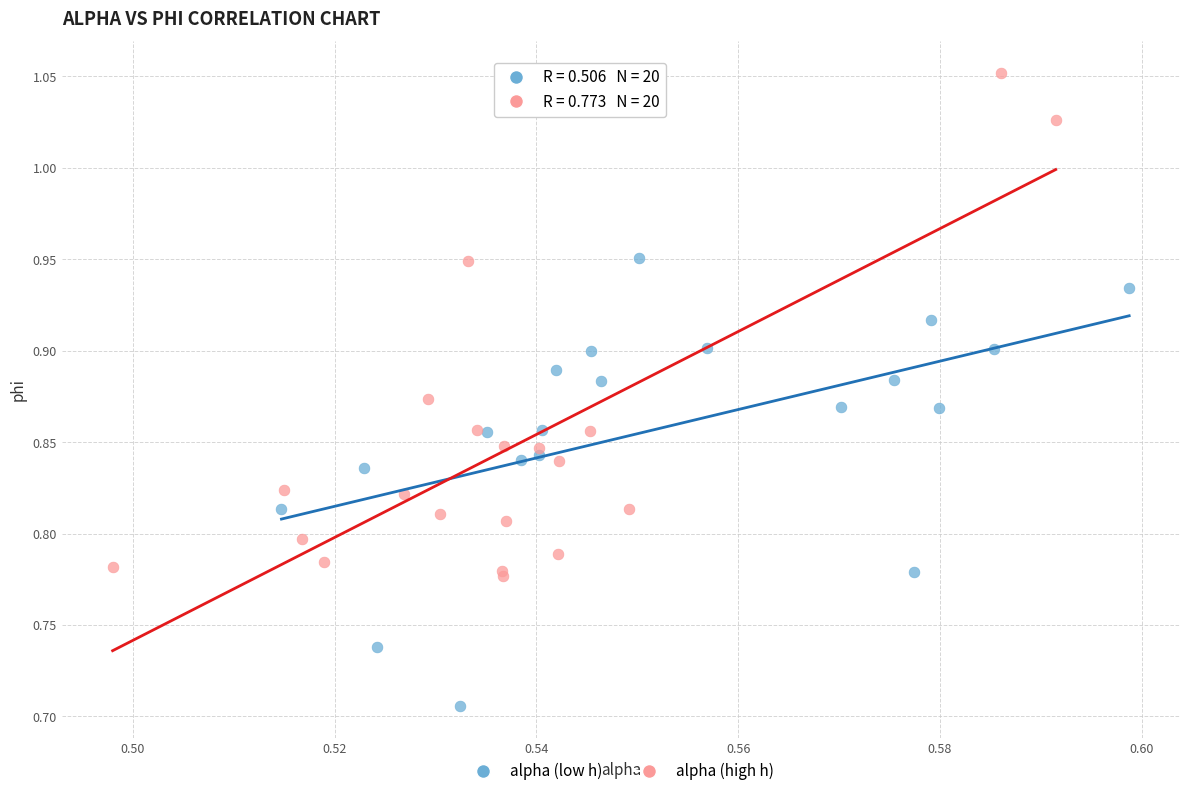

Which series contains the lowest Y value?

alpha (low h)